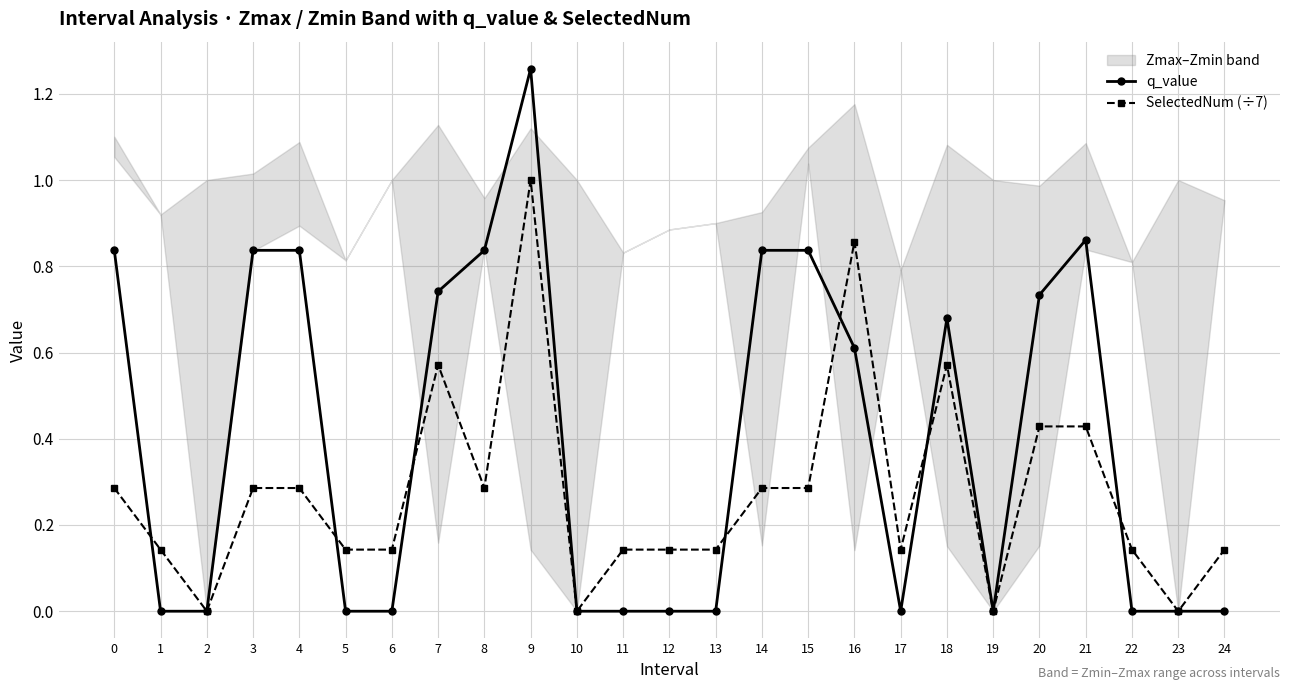

How many q_value values are between 0 and 1?

24